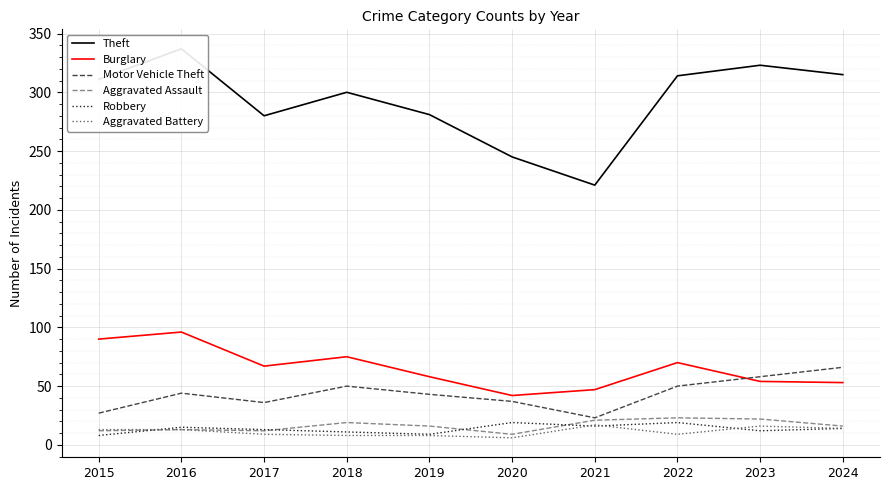

How many values in the Aggravated Assault series exceed 16?

4